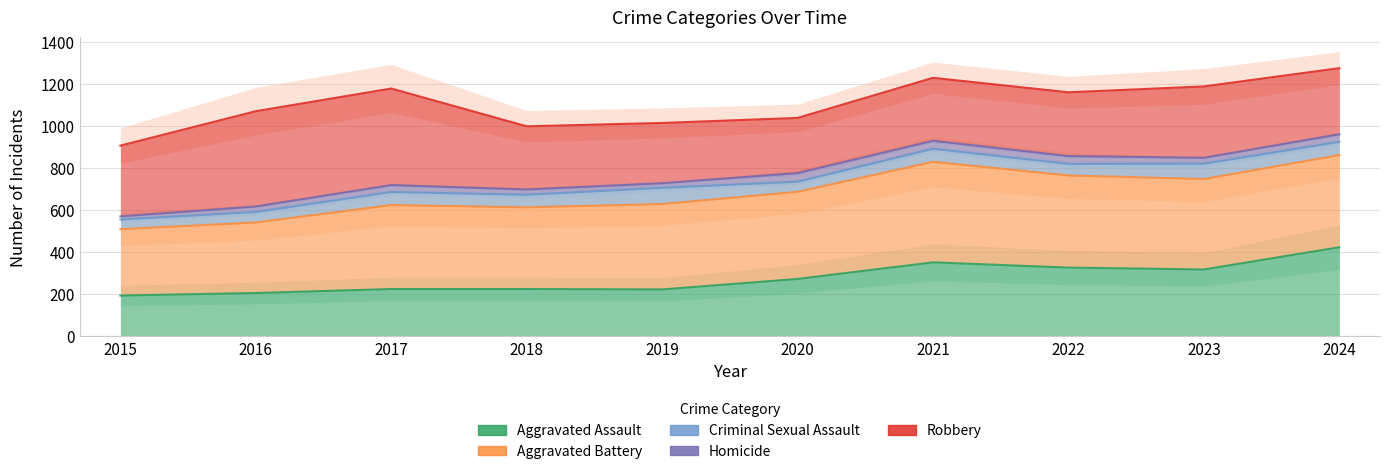

The Aggravated Battery series shows 938 at 2016. True or false?

False